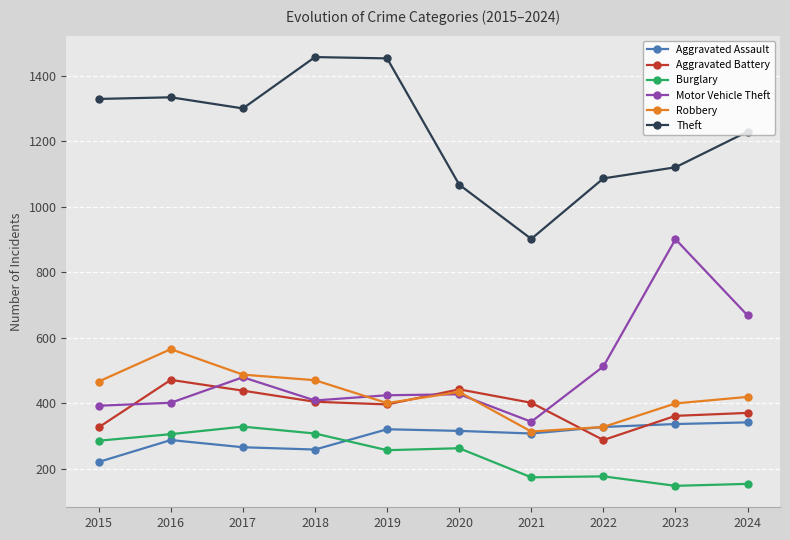

What is the minimum value shown in the chart?

147